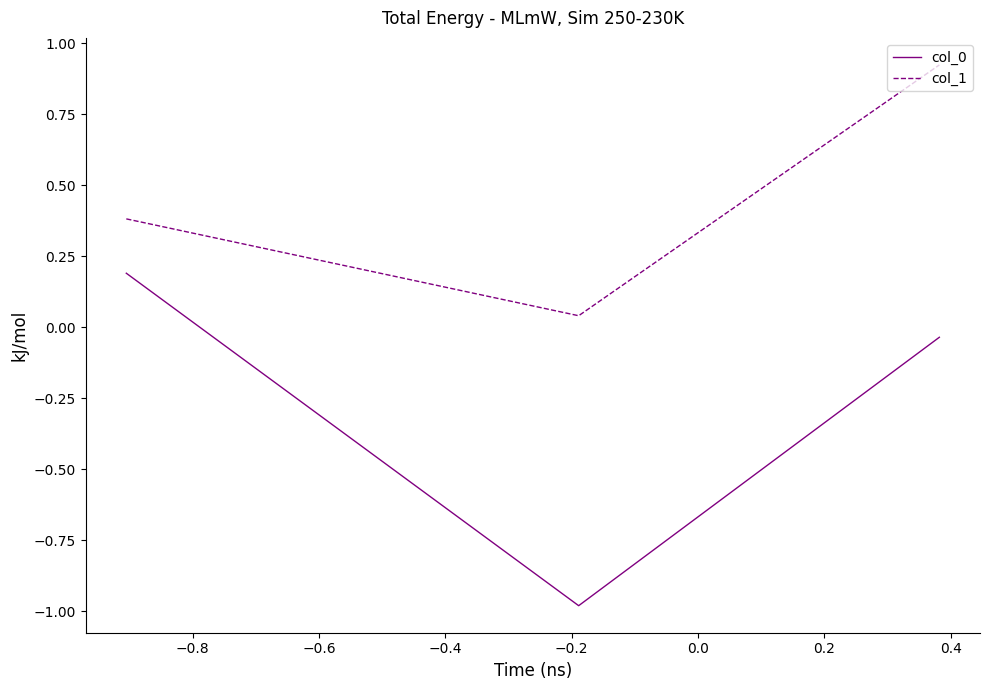

What is the average value of the col_1 series?

0.4